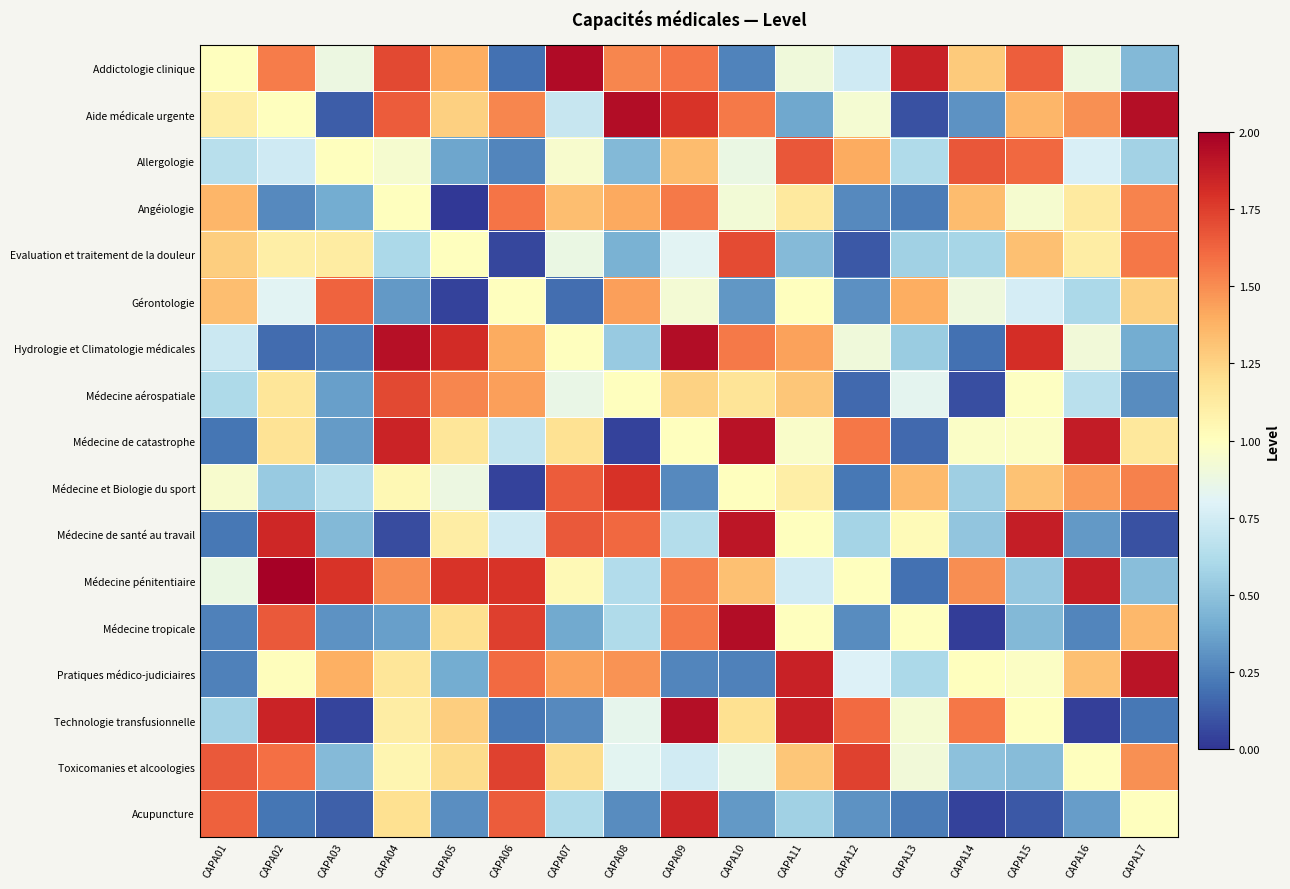

What is the spread (max minus min) of values at CAPA16?

1.8